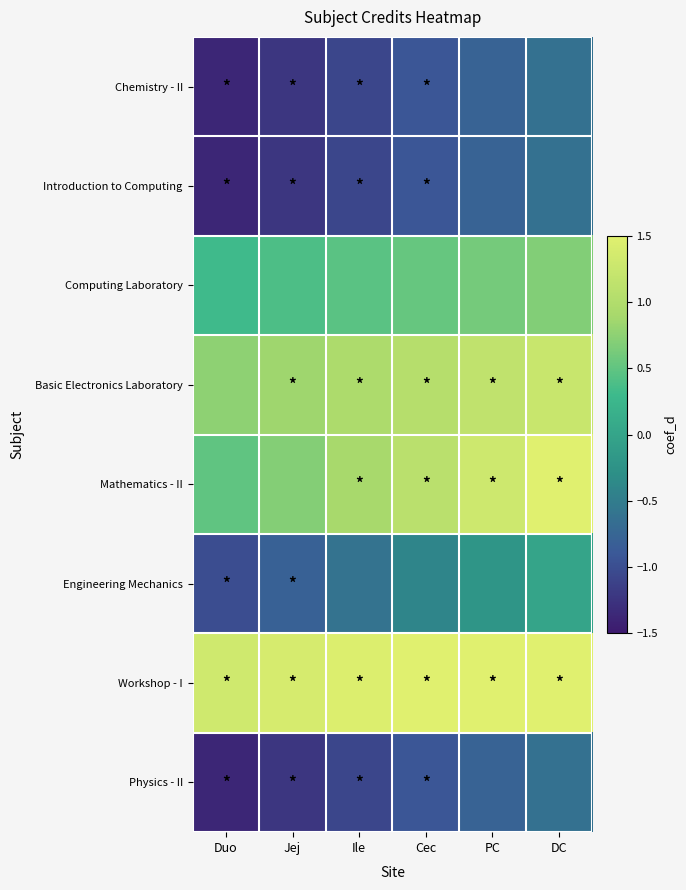

Reading left to right, what are all the values shown in this chart?

Chemistry - II: Duo=-1.4	Jej=-1.2	Ile=-1.1	Cec=-0.9	PC=-0.8	DC=-0.6
Introduction to Computing: Duo=-1.4	Jej=-1.2	Ile=-1.1	Cec=-0.9	PC=-0.8	DC=-0.6
Computing Laboratory: Duo=0.3	Jej=0.4	Ile=0.5	Cec=0.5	PC=0.6	DC=0.7
Basic Electronics Laboratory: Duo=0.8	Jej=0.8	Ile=0.9	Cec=1.1	PC=1.1	DC=1.2
Mathematics - II: Duo=0.5	Jej=0.7	Ile=0.9	Cec=1.1	PC=1.3	DC=1.5
Engineering Mechanics: Duo=-1.0	Jej=-0.8	Ile=-0.6	Cec=-0.4	PC=-0.2	DC=0.0
Workshop - I: Duo=1.3	Jej=1.4	Ile=1.5	Cec=1.5	PC=1.5	DC=1.5
Physics - II: Duo=-1.4	Jej=-1.2	Ile=-1.1	Cec=-0.9	PC=-0.8	DC=-0.6